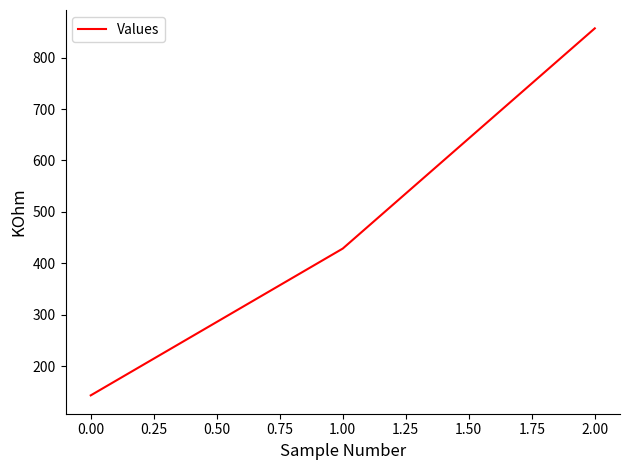

How many lines are shown in the chart?

1